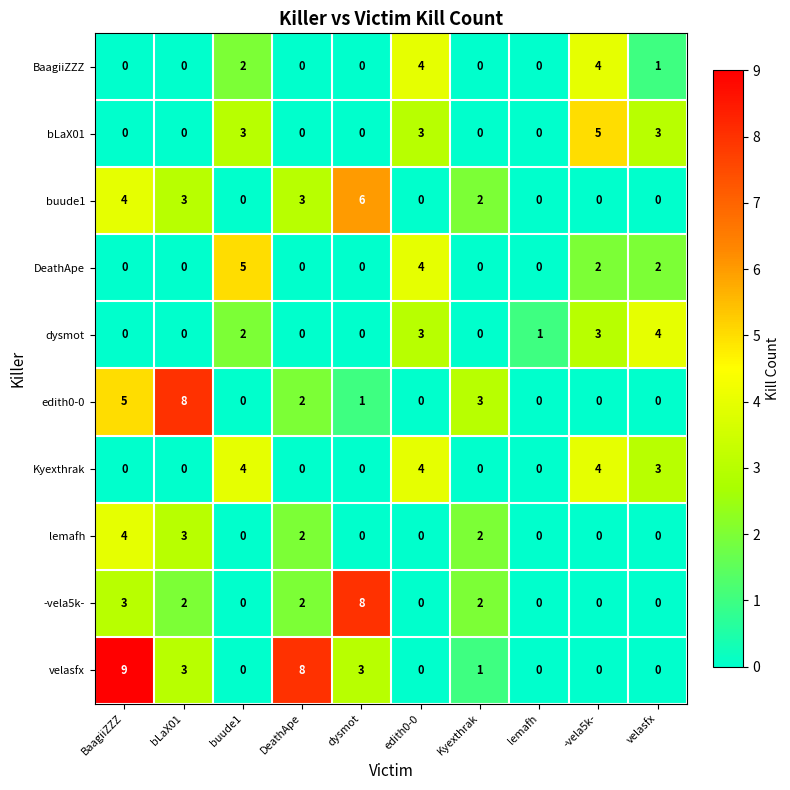

What is the difference between the maximum and minimum values in the DeathApe series?

5